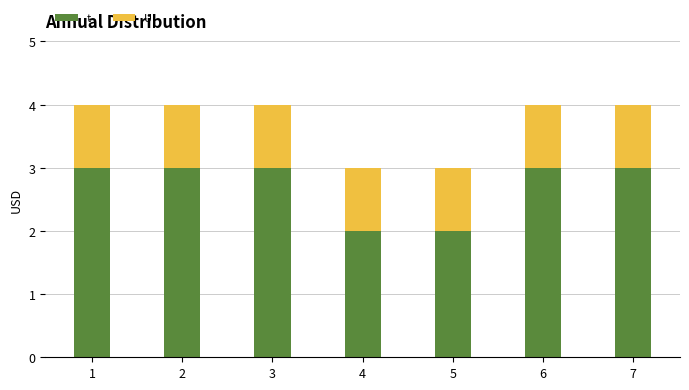

How many bars are there in total?

7